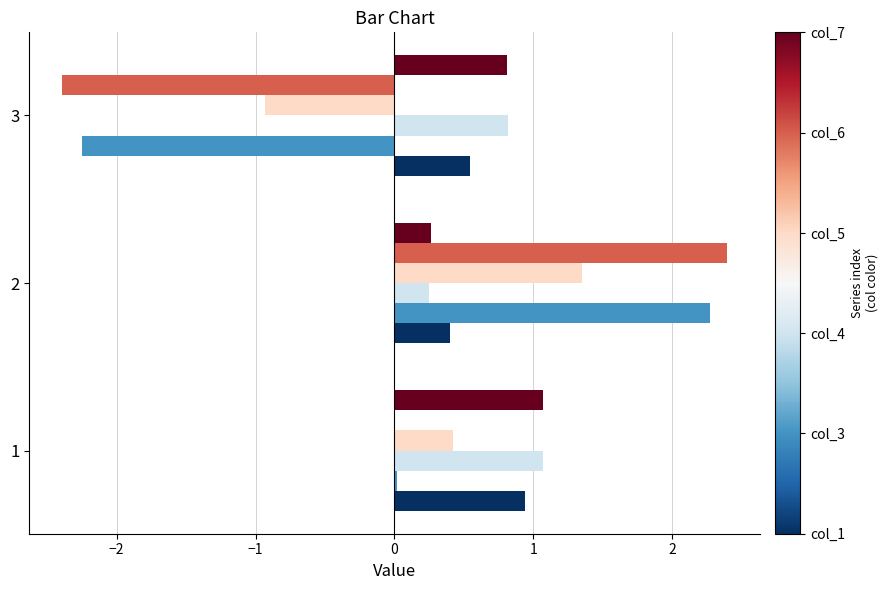

What is the maximum value shown in the chart?

2.4